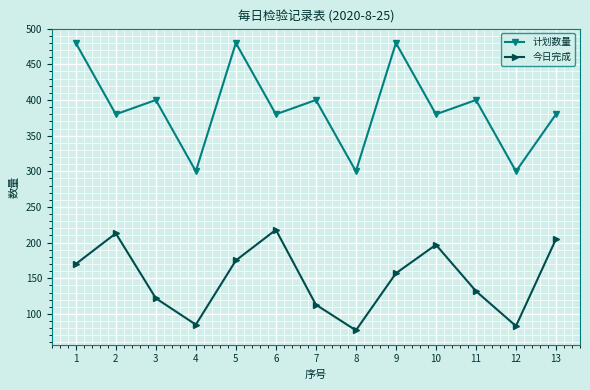

Reading left to right, transcribe all the data shown in this chart.

计划数量: 1=480	2=380	3=400	4=300	5=480	6=380	7=400	8=300	9=480	10=380	11=400	12=300	13=380
今日完成: 1=170	2=213	3=122	4=85	5=175	6=218	7=113	8=77	9=157	10=197	11=132	12=83	13=205